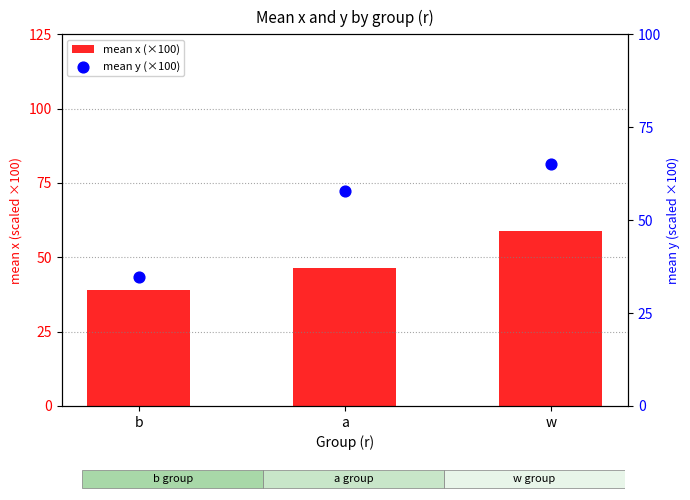

What are all the series names shown in the legend?

mean x (×100), mean y (×100)